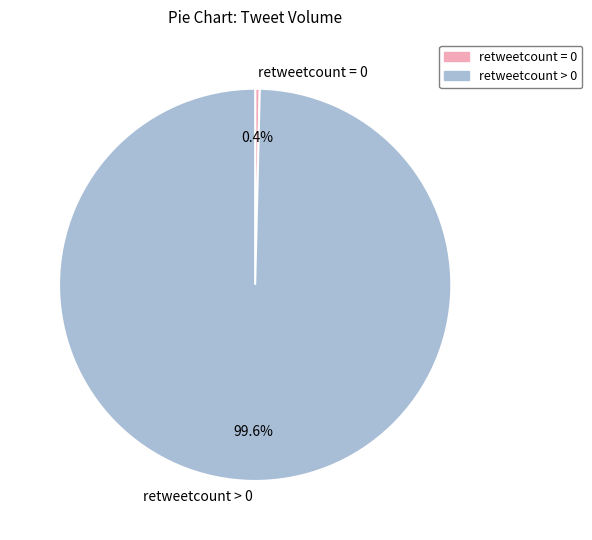

Rank the categories by value from lowest to highest.

retweetcount = 0, retweetcount > 0